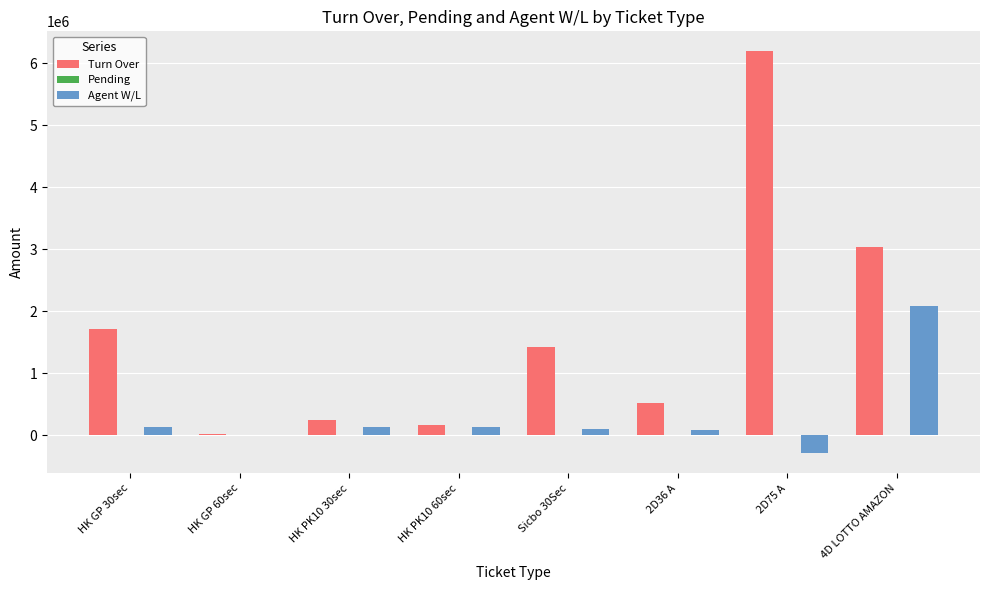

Which series has the largest total across all categories?

Turn Over